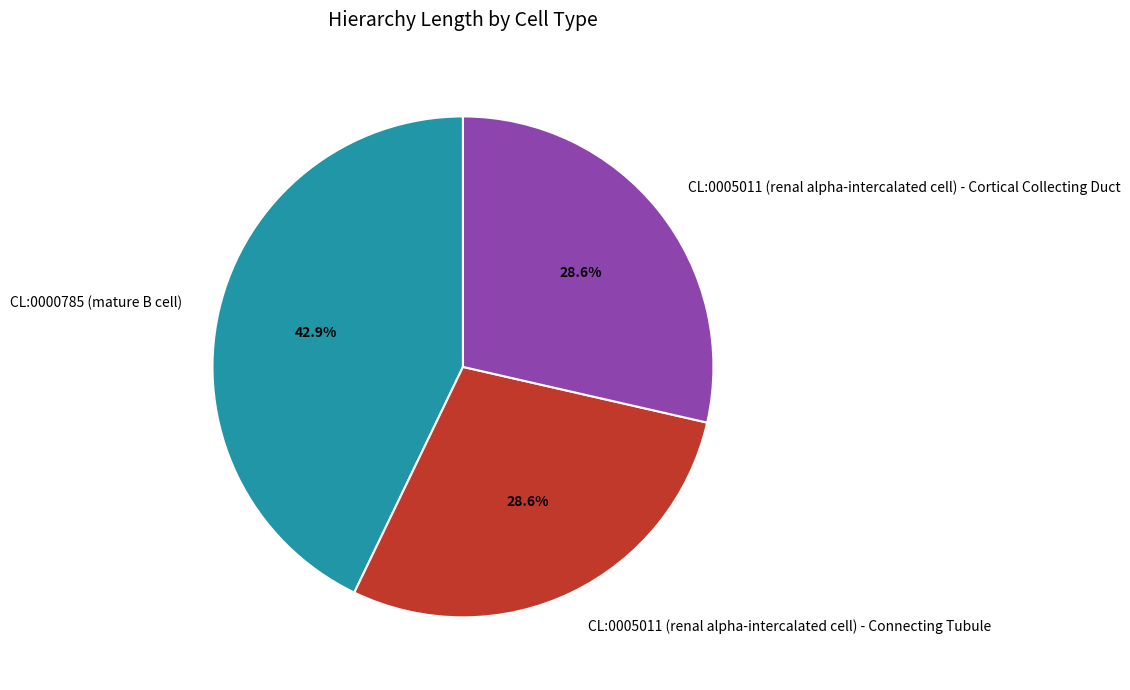

Count the number of slices in the pie.

3